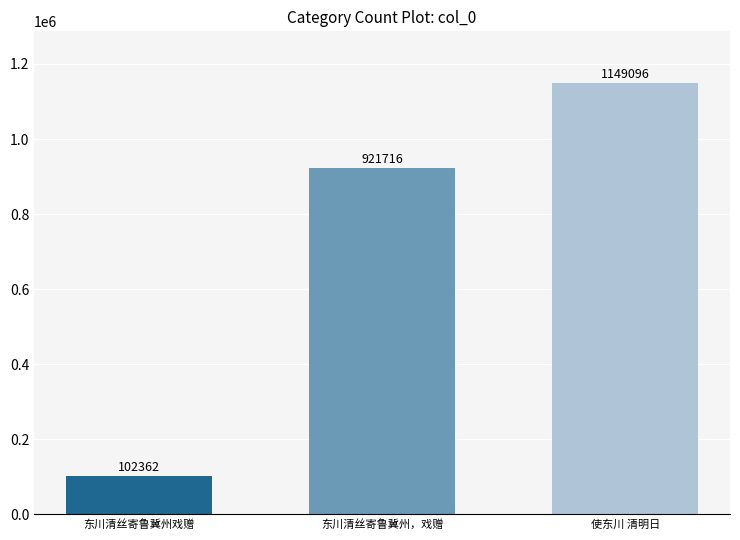

True or false: the data shows 921716 at 东川清丝寄鲁冀州，戏赠.

True